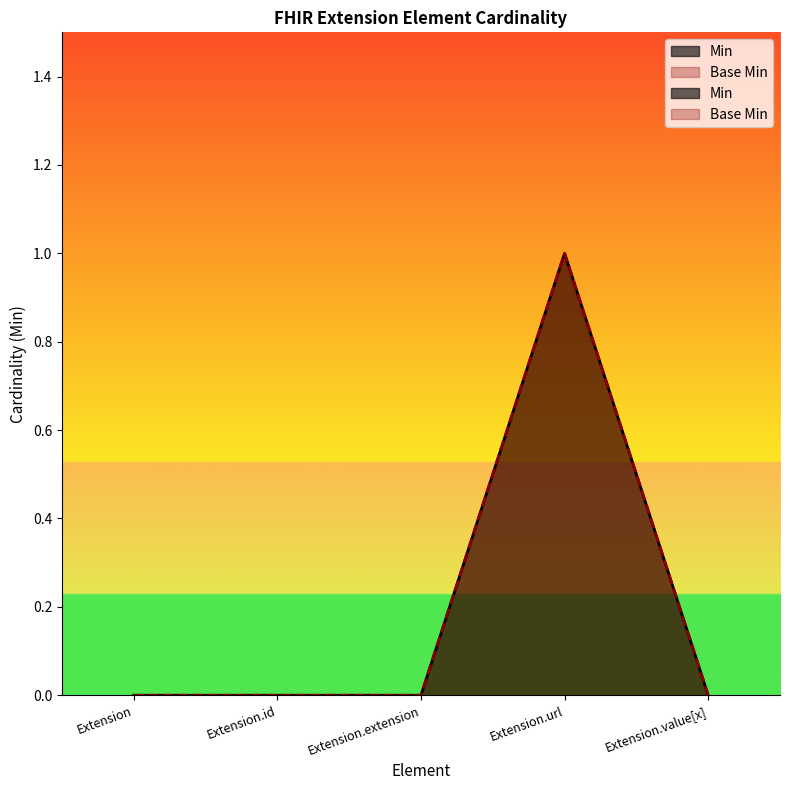

What are all the series names shown in the legend?

Min, Base Min